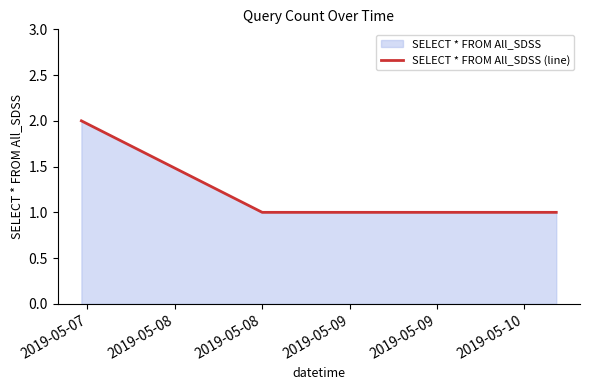

True or false: the data has more than 2 interior local peaks.

False